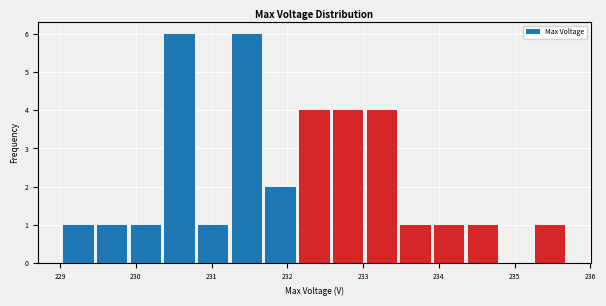

How tall is the bar that spans 229.9 to 230.4 on the x-axis? Neither the bar edges nor the heights are printed on the chart, so give them approximately, as read against the axes.

1